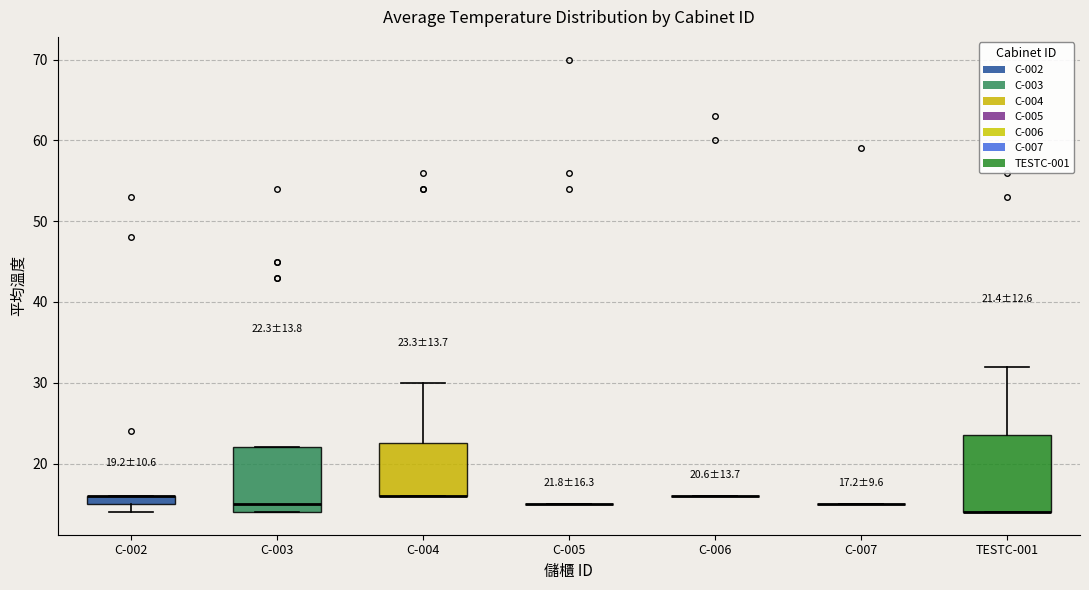

Which box is the tallest, from its lower edge to its upper edge?

TESTC-001